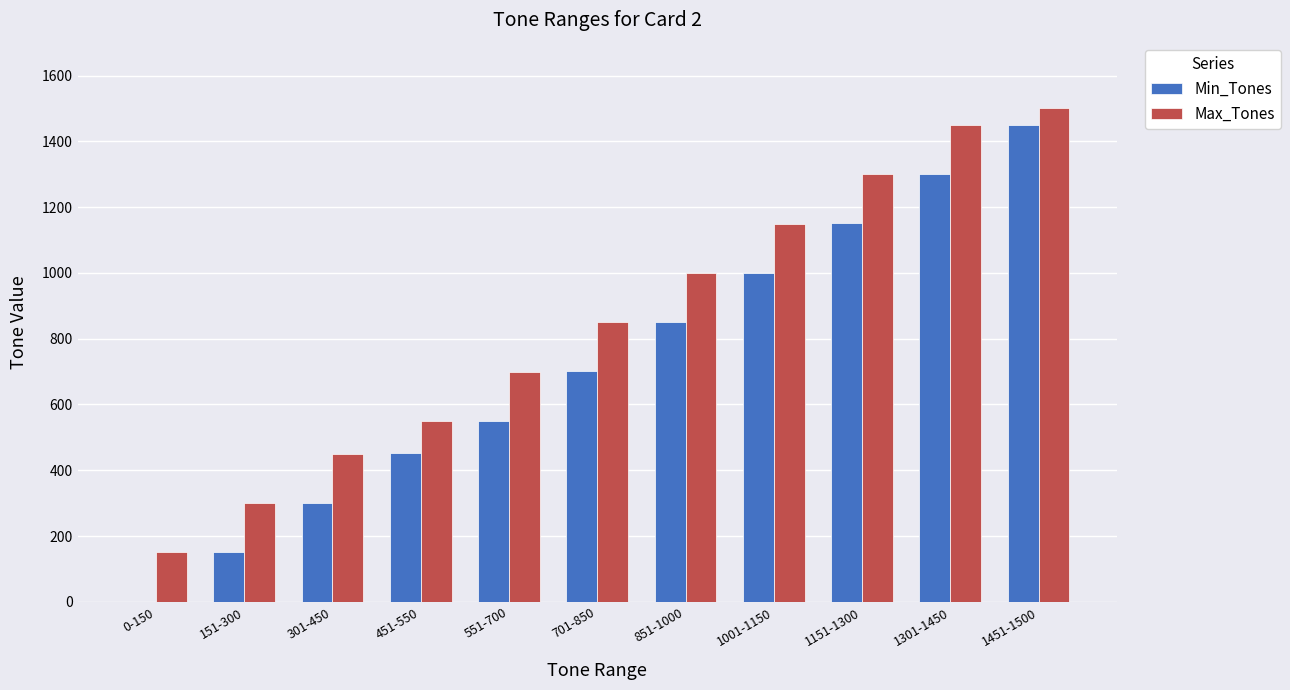

Which series has the largest total across all categories?

Max_Tones